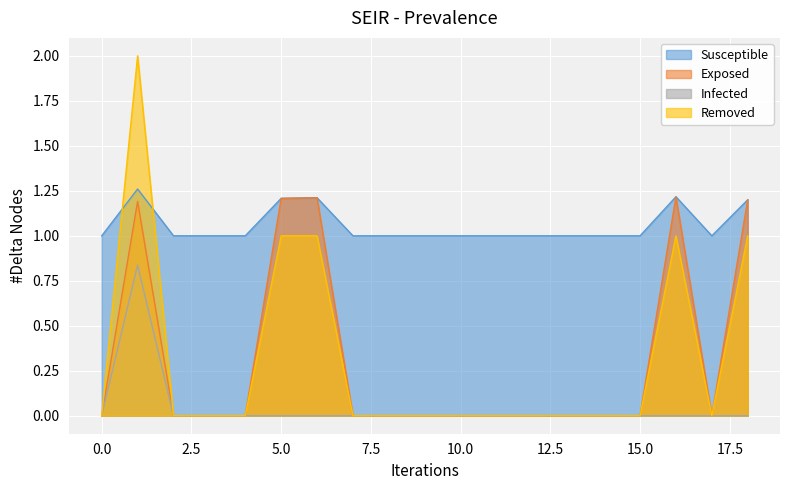

The value of Zmax at 9 is 1.0. True or false?

True